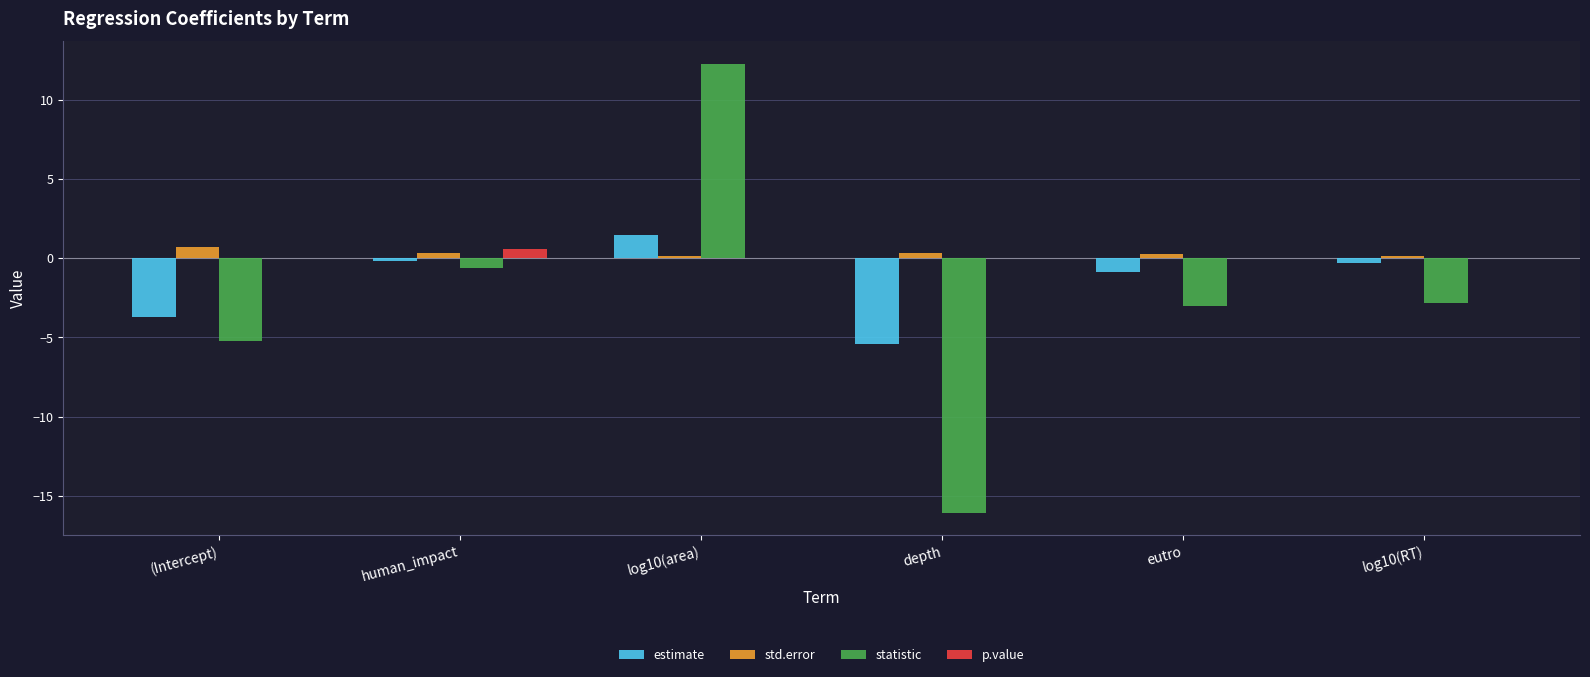

What are all the series names shown in the legend?

estimate, std.error, statistic, p.value